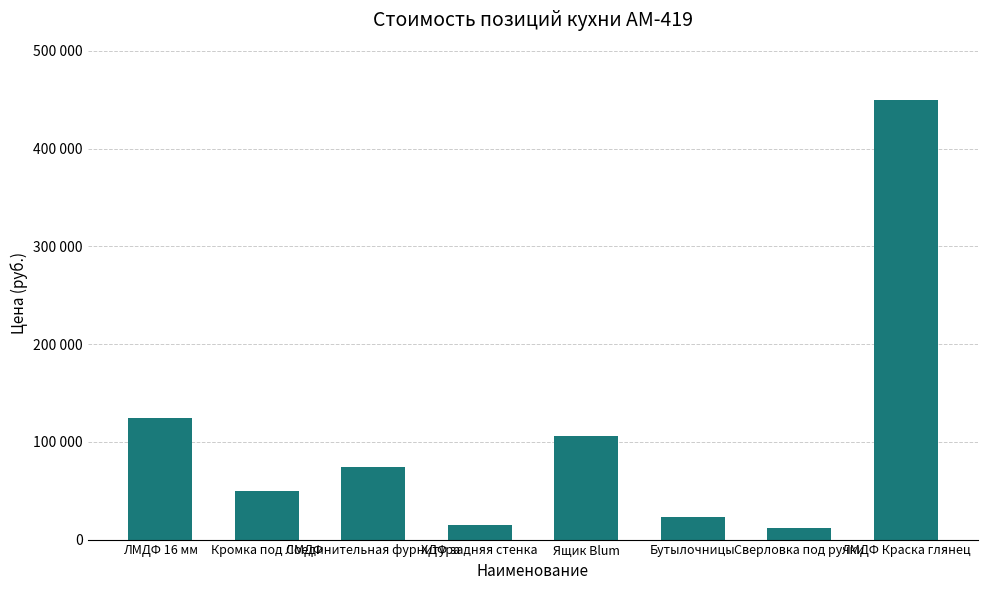

Where does the data first go above 74552?

ЛМДФ 16 мм